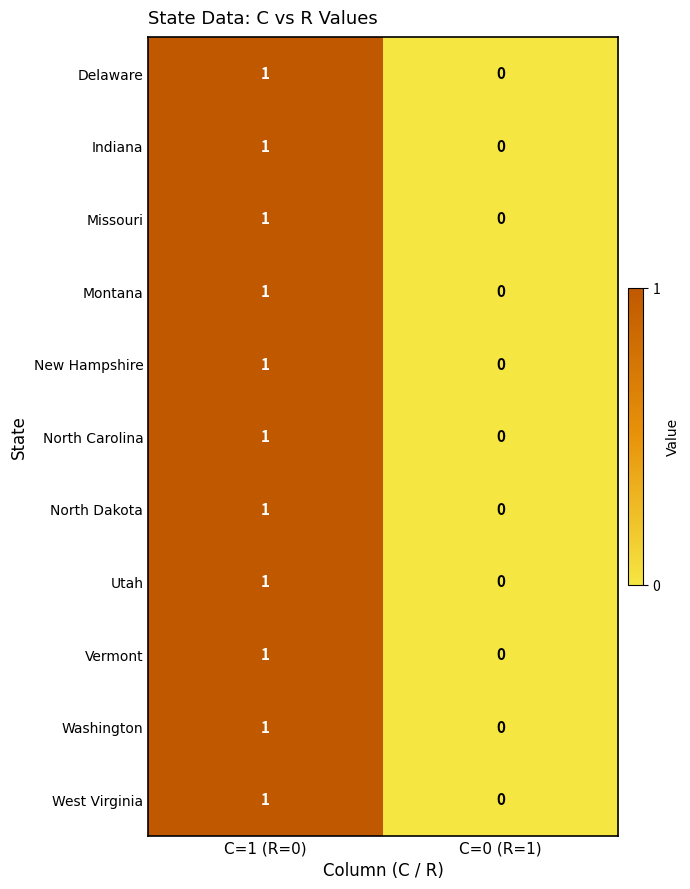

What is the total value across all series at C=1 (R=0)?

11